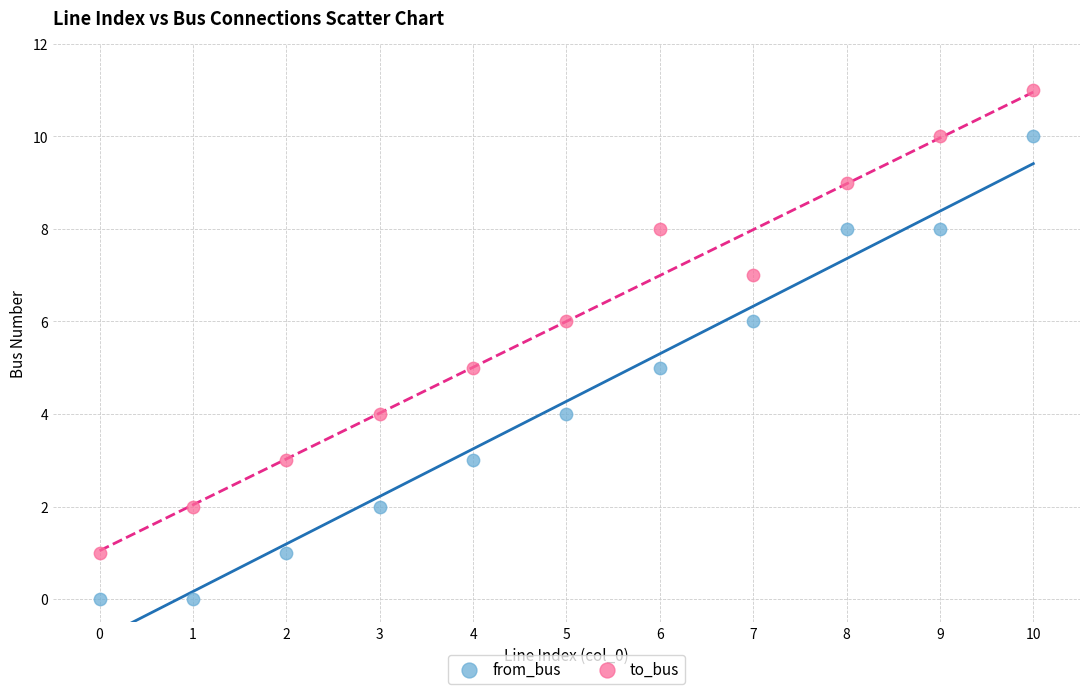

What are all the series names shown in the legend?

from_bus, to_bus